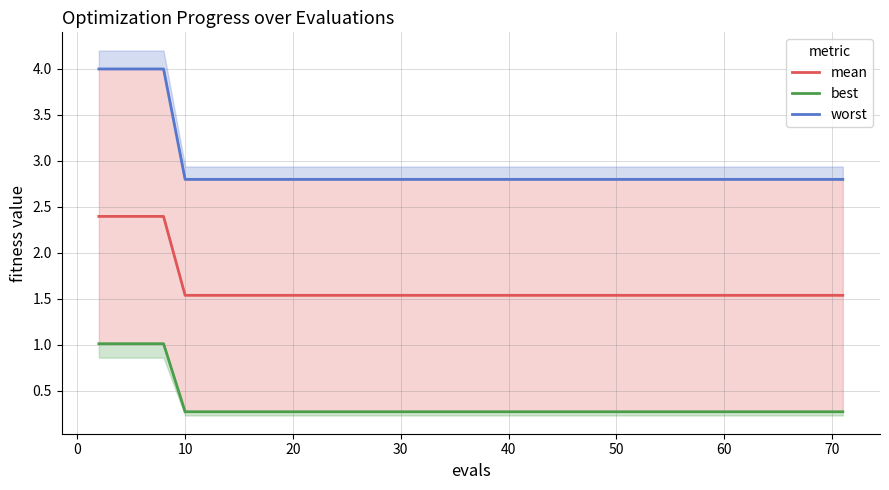

What is the minimum value for mean?

1.5